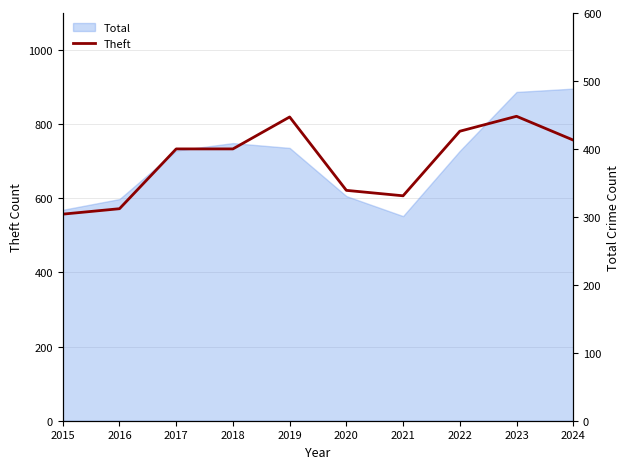

How many lines are shown in the chart?

1